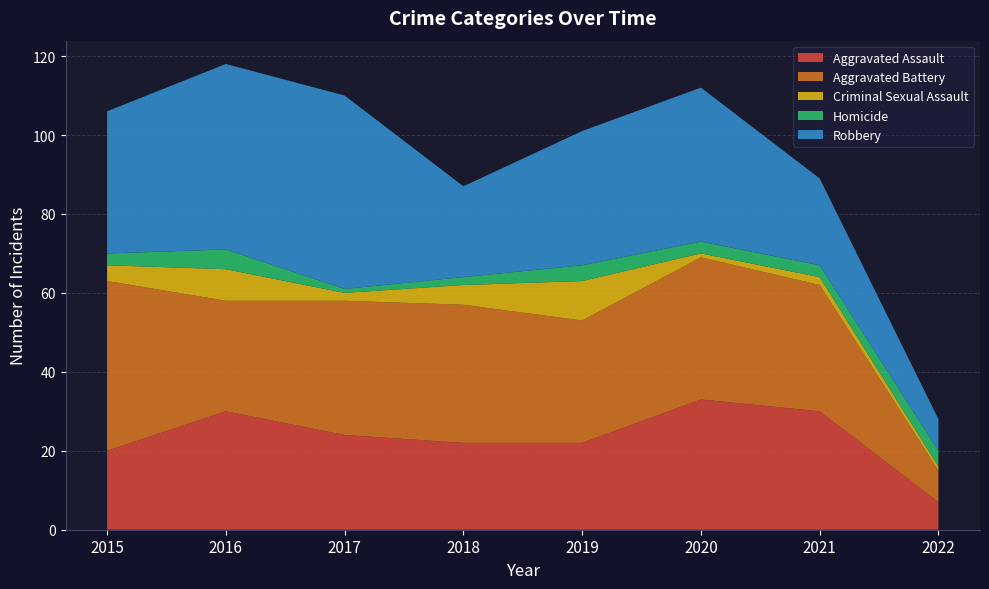

Reading left to right, what are all the values shown in this chart?

Aggravated Assault: 20	30	24	22	22	33	30	7
Aggravated Battery: 43	28	34	35	31	36	32	8
Criminal Sexual Assault: 4	8	2	5	10	1	2	1
Homicide: 3	5	1	2	4	3	3	4
Robbery: 36	47	49	23	34	39	22	8